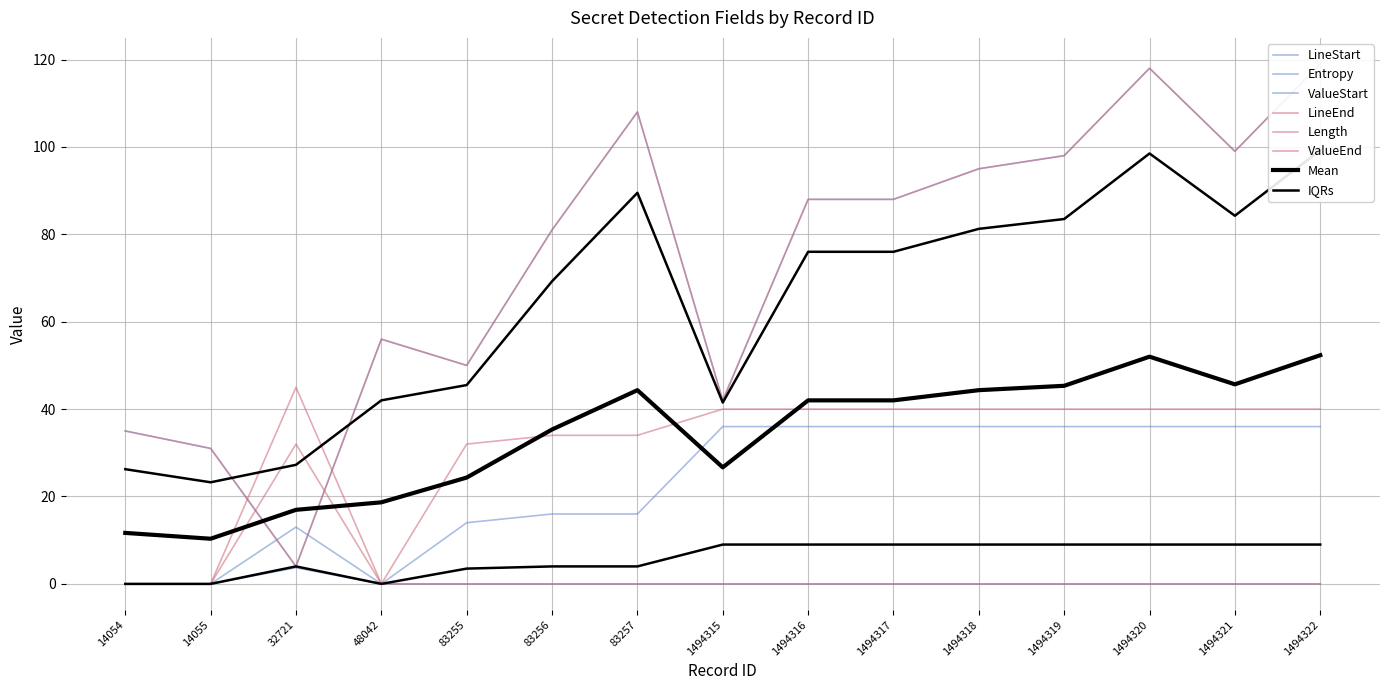

What is the sum of the Length values at 32721 and 83256?

32.0